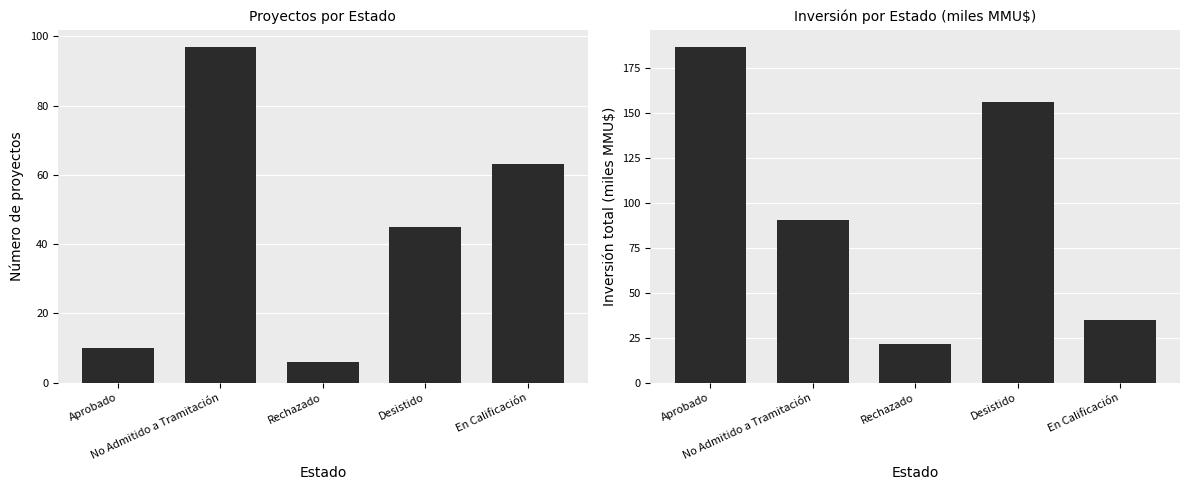

At how many categories does at least one series exceed 110?

2